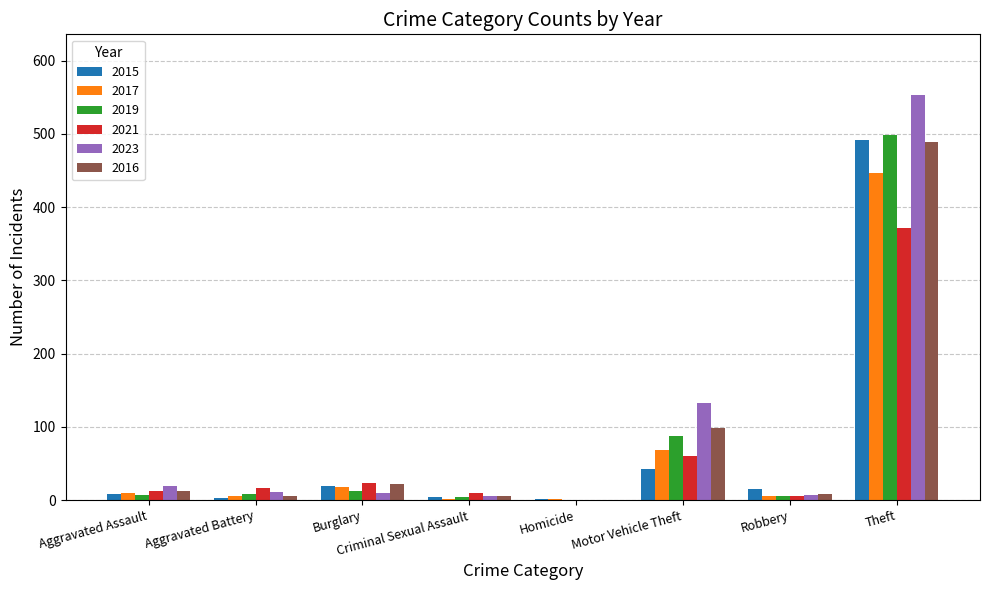

At which label does 2023 reach its peak?

Theft